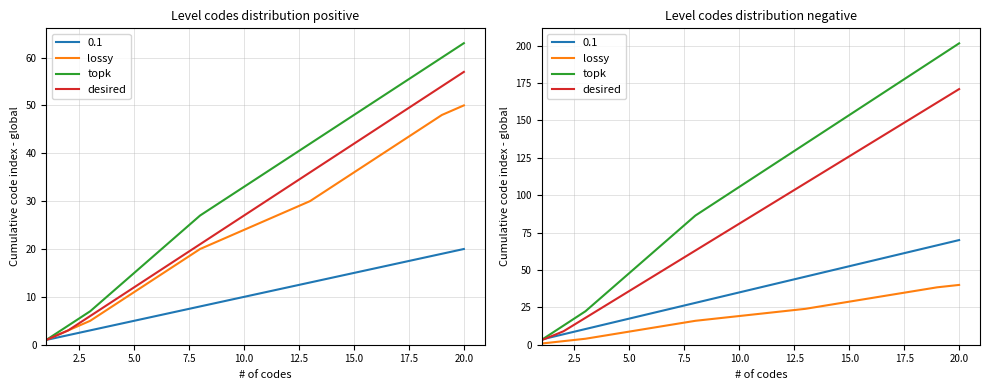

True or false: lossy and desired intersect in this chart.

False